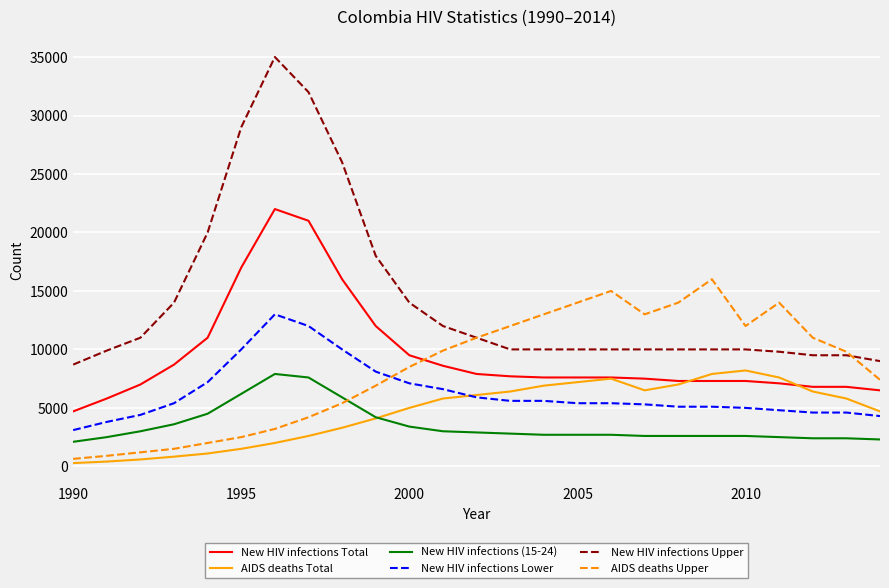

True or false: New HIV infections (15-24) and New HIV infections Total cross at least once.

False